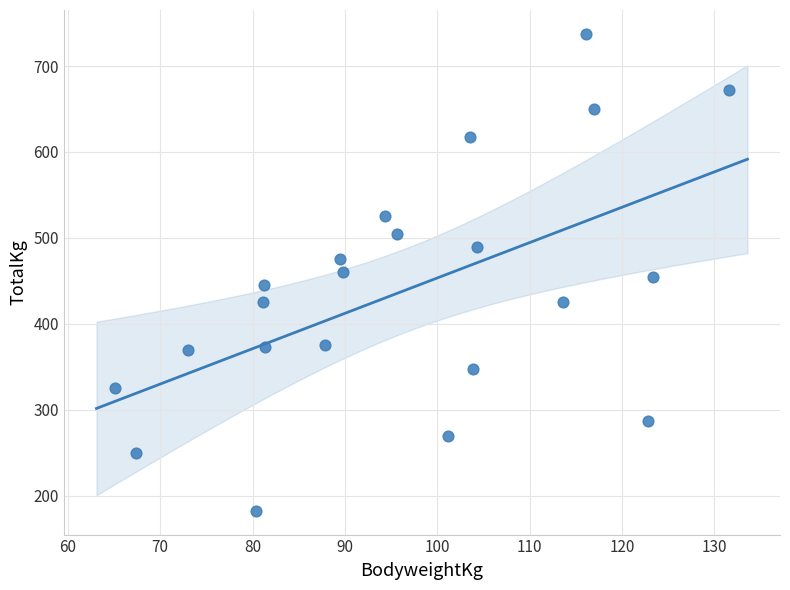

What is the range of Y values (max minus min)?

555.0